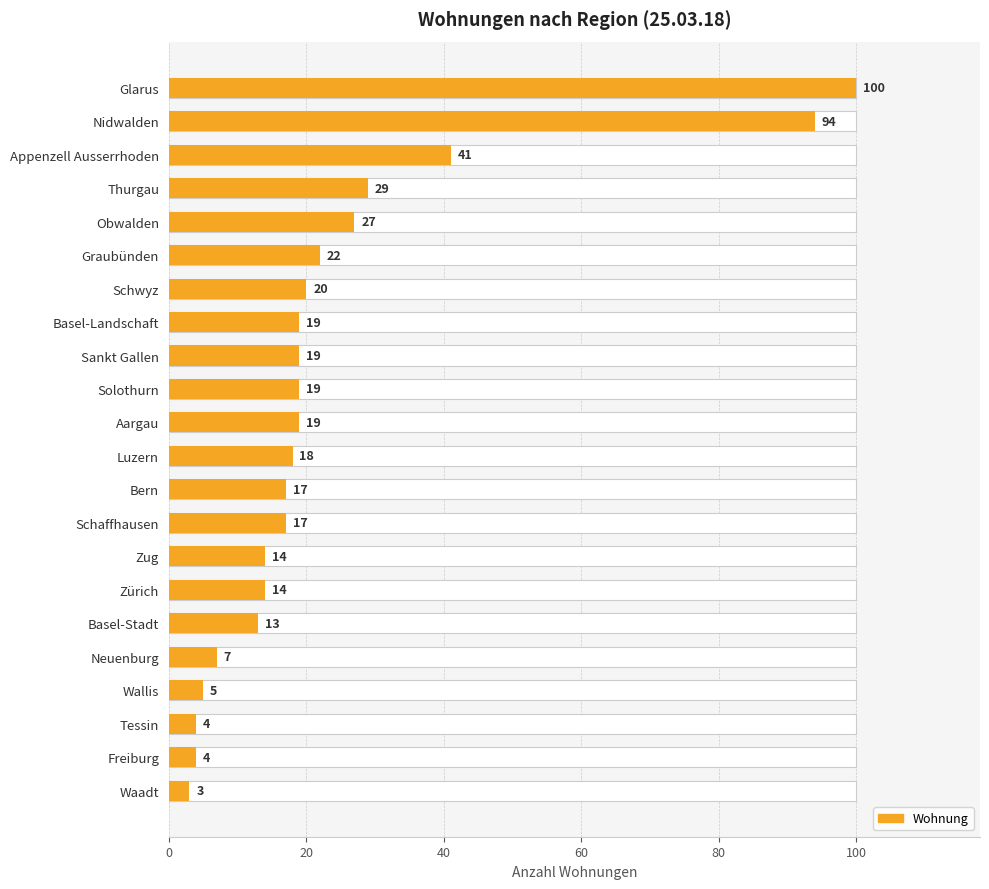

Count the number of categories in the chart.

22